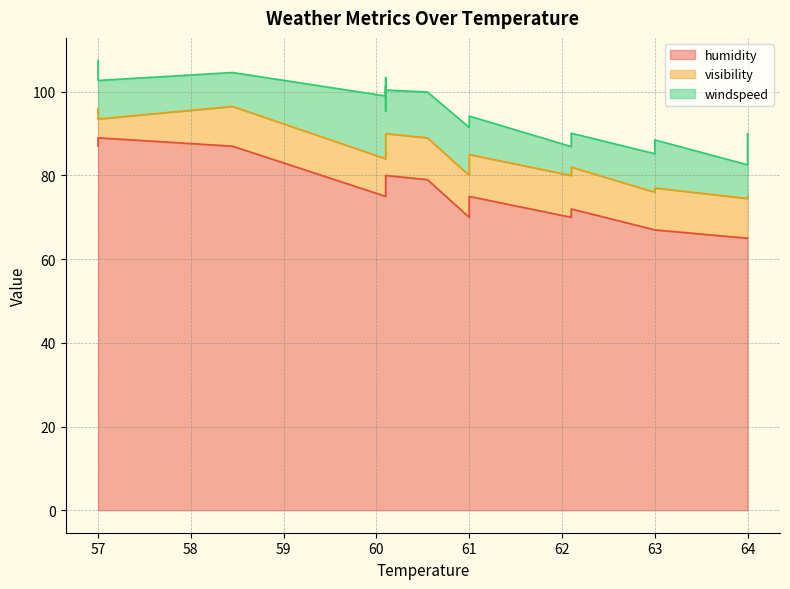

At which category does the chart reach its peak across all series?

57.0